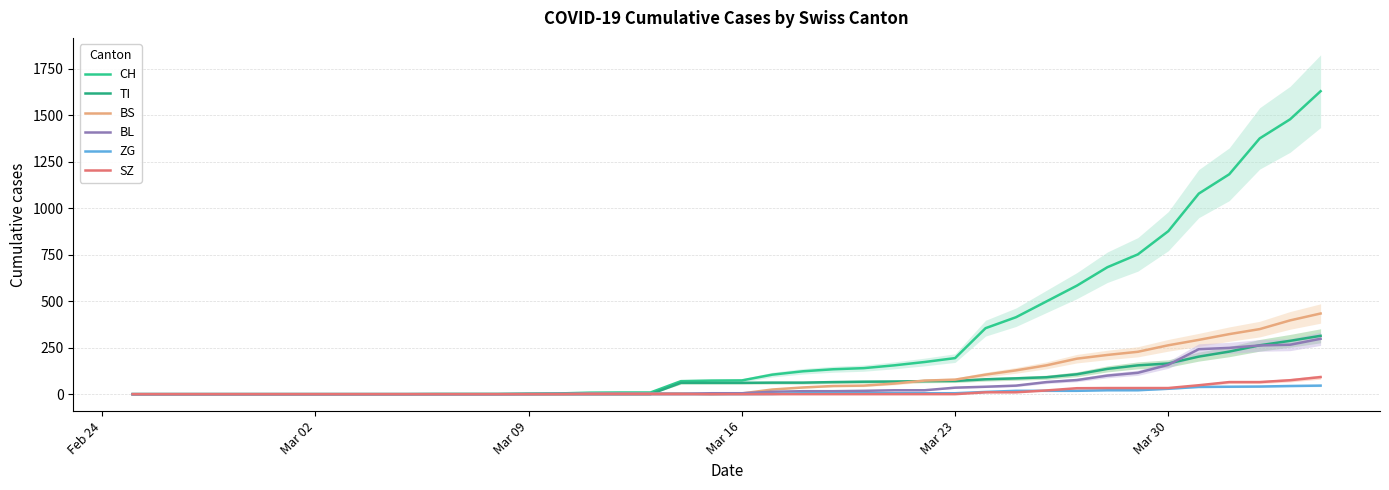

How many distinct data groups are displayed?

6